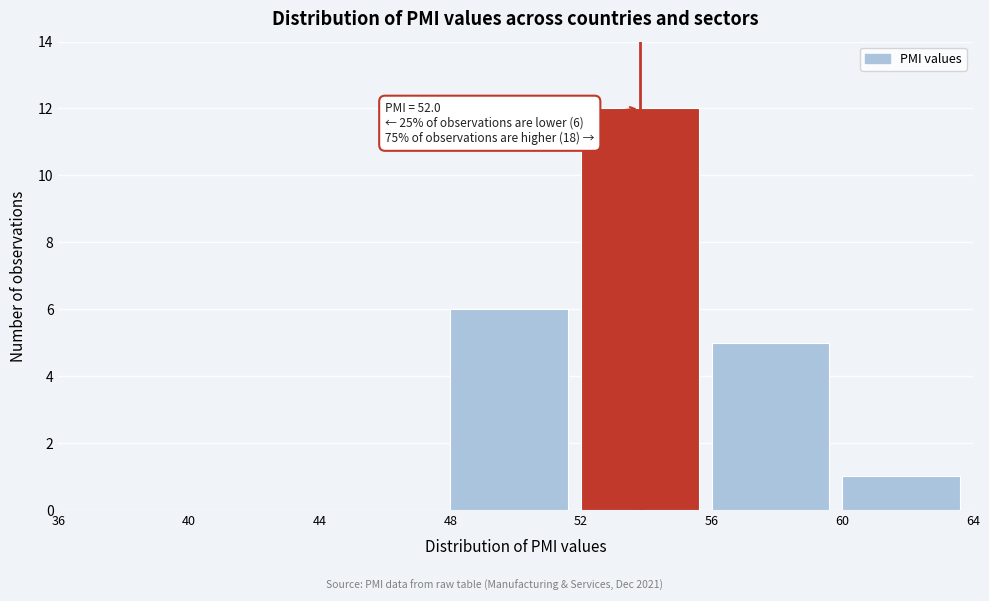

Over which range of the x-axis is the bar tallest?

52 to 56